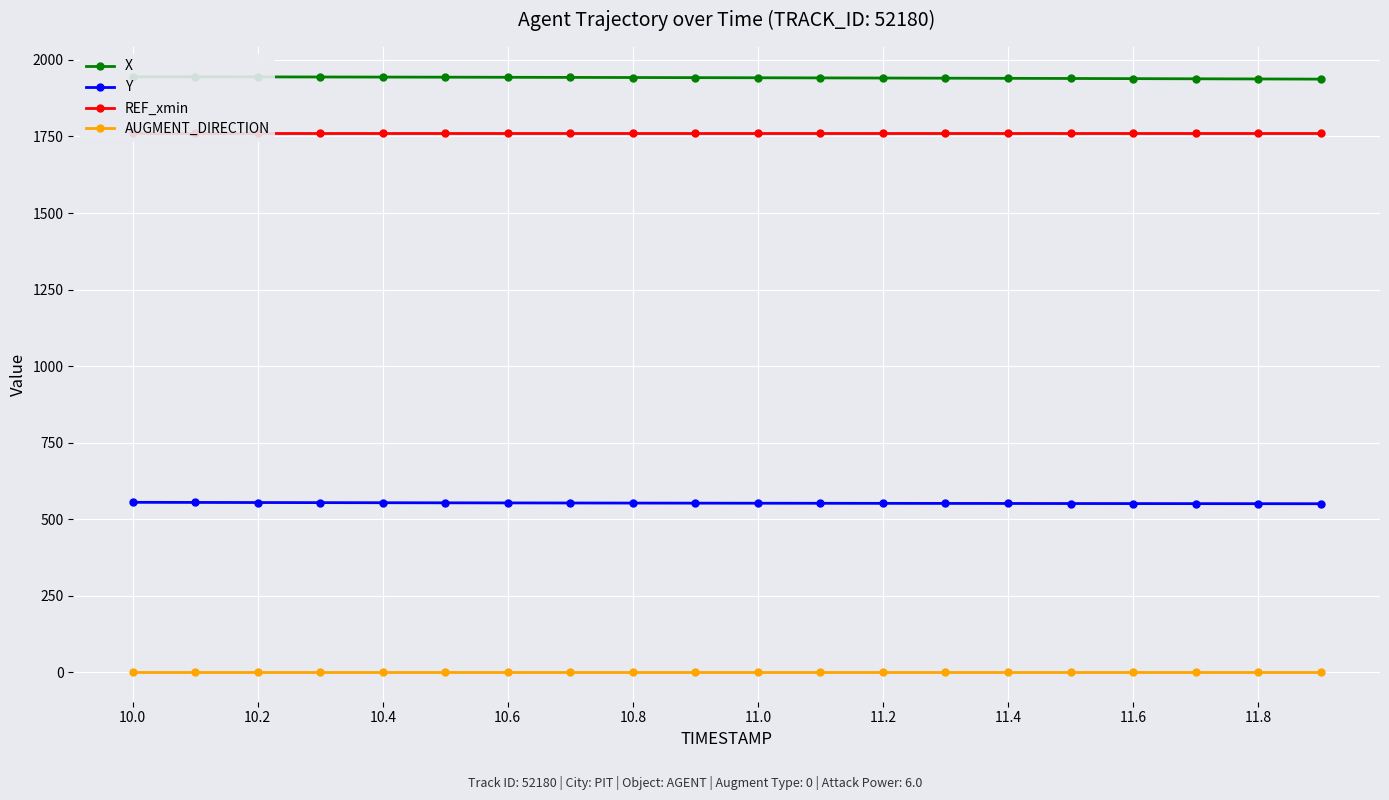

The value of Y at 11.4 is 551.3. True or false?

True